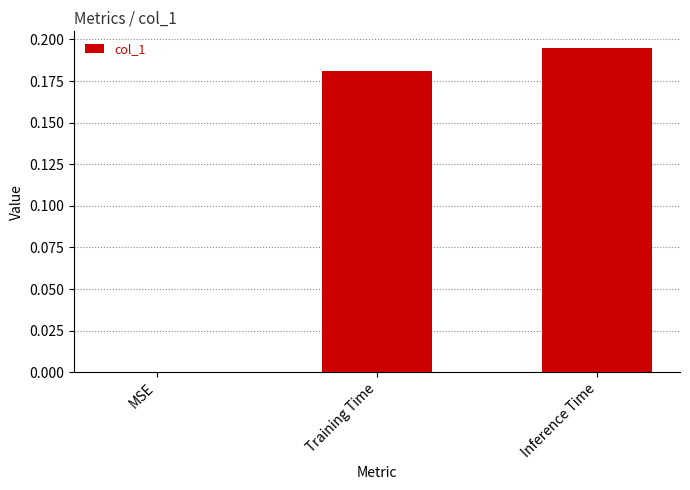

How many data points are above 0?

2